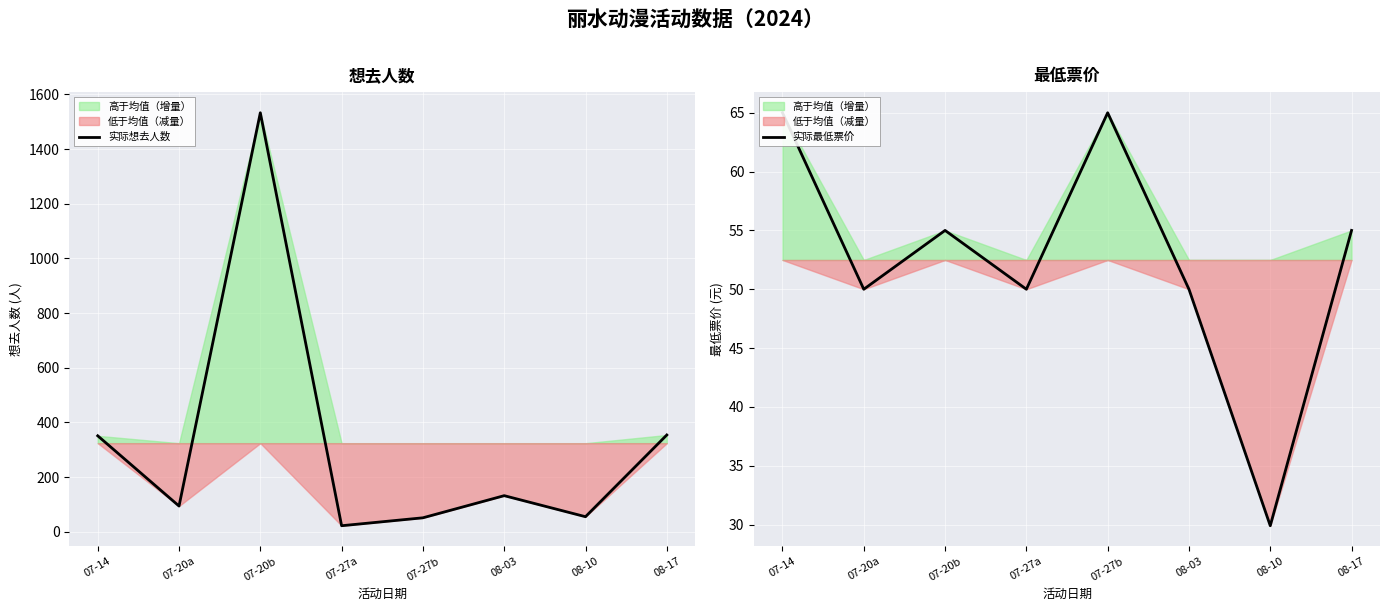

Is it true that 实际想去人数 equals 203.3 at 08-17?

False